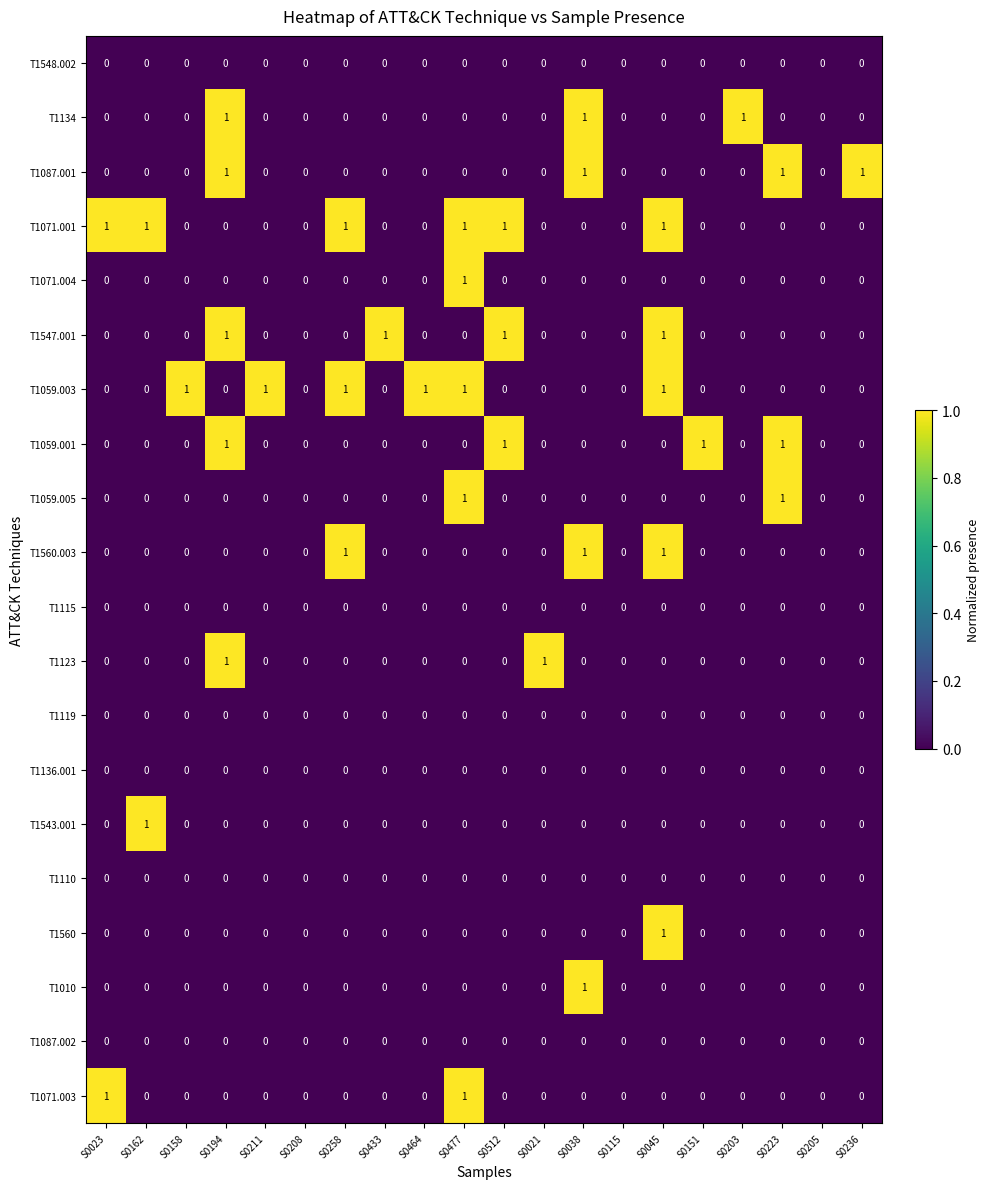

True or false: T1560.003 has a value of 0 at S0045.

False